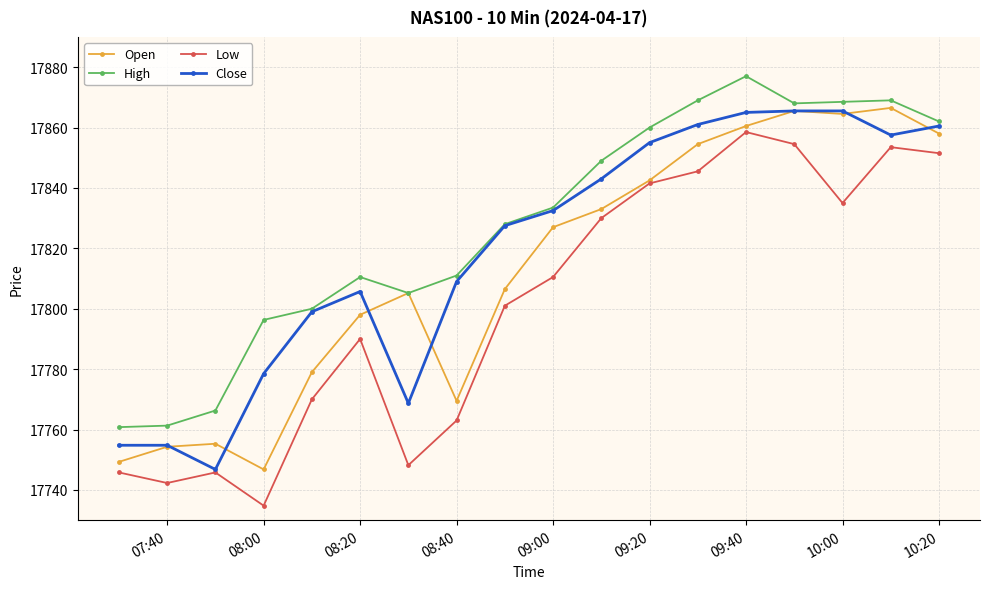

True or false: Open has more than 2 points higher than both neighbors.

True